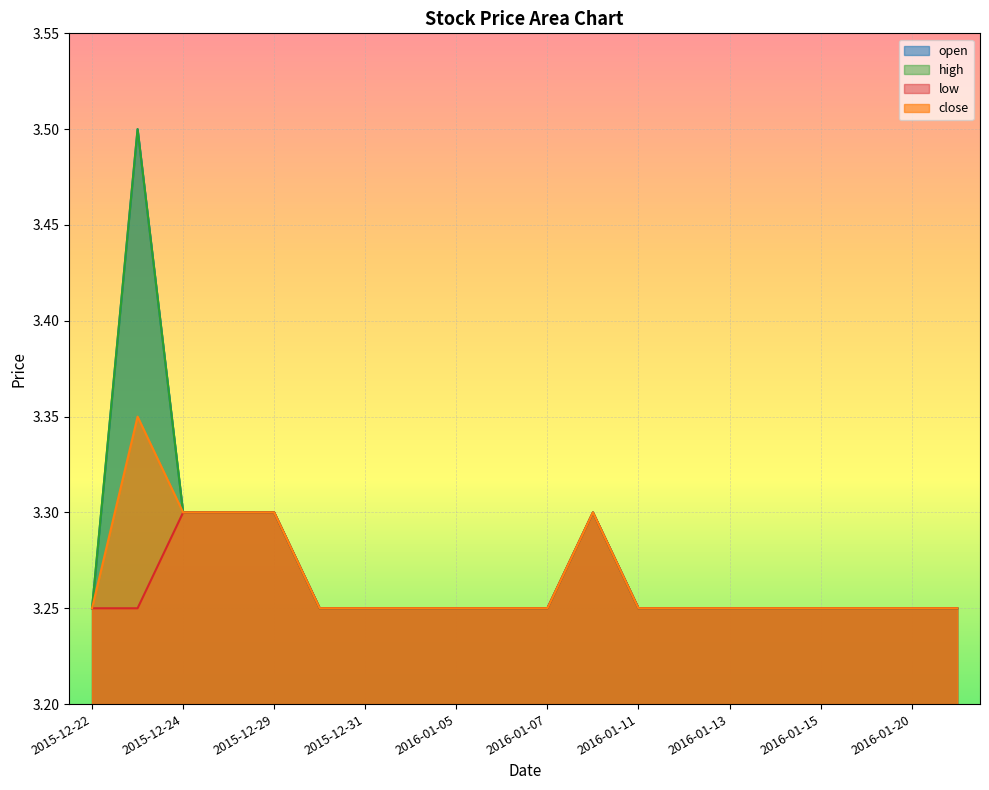

True or false: high has more than 1 interior local peaks.

True